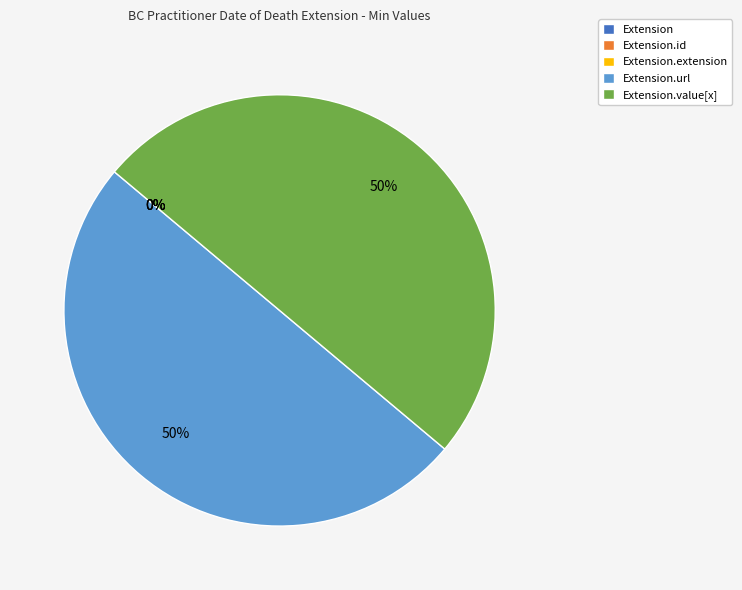

What is the smallest slice in the pie chart?

Extension